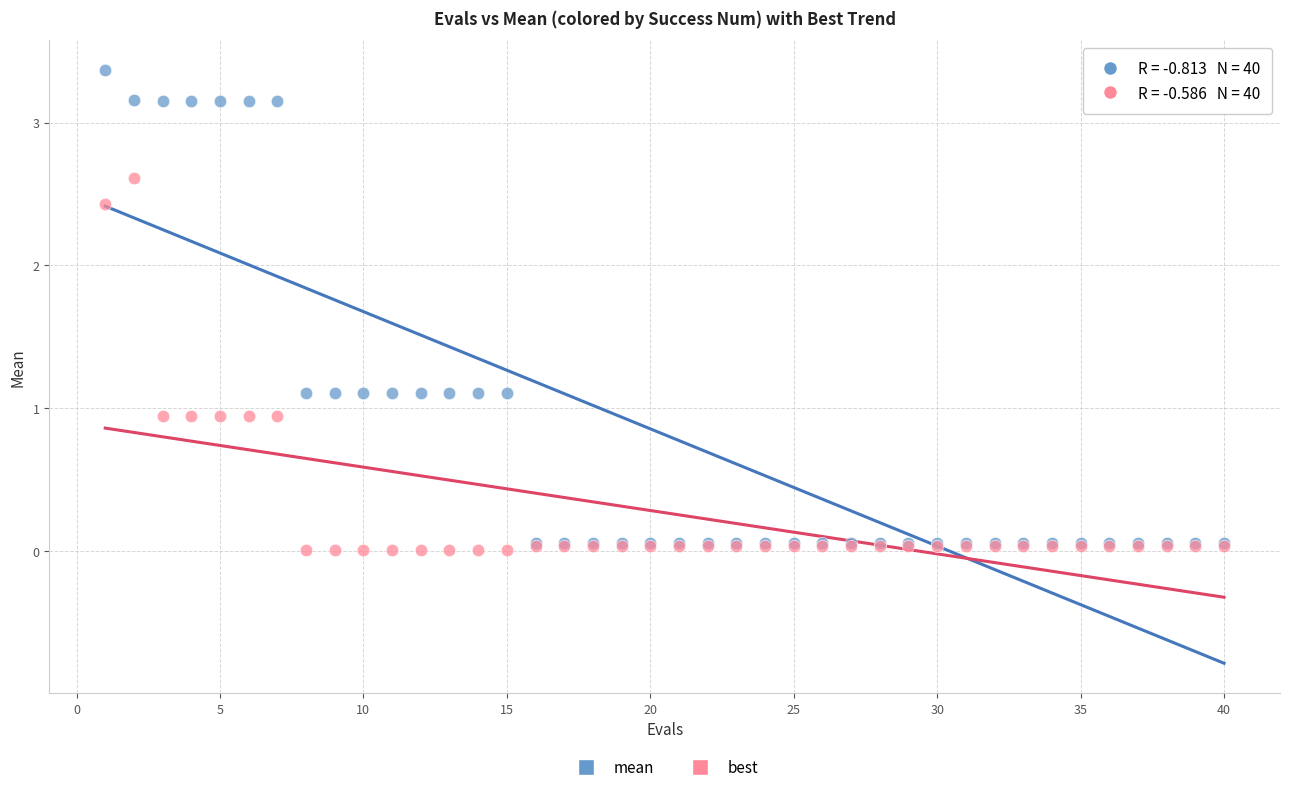

What are all the series names shown in the legend?

mean, best